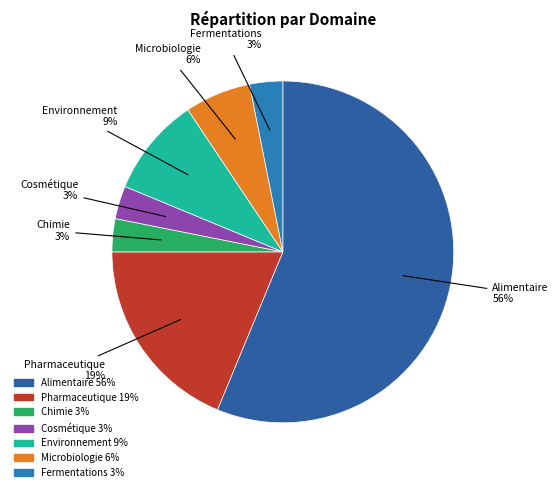

How many slices are in this pie chart?

7